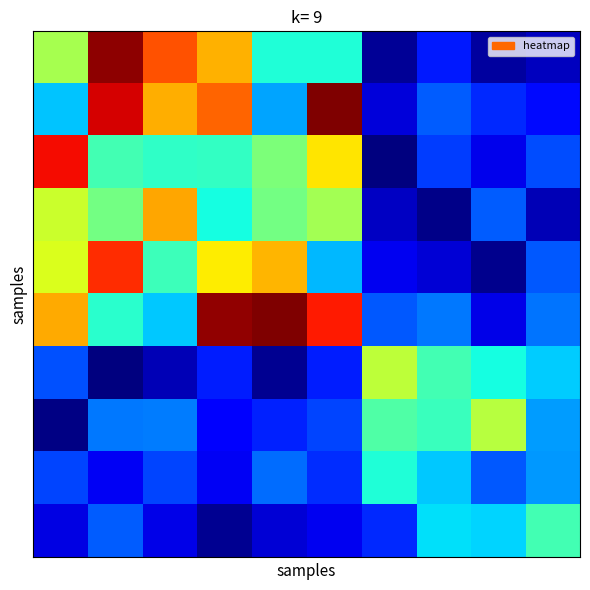

At which category does the chart reach its peak across all series?

5